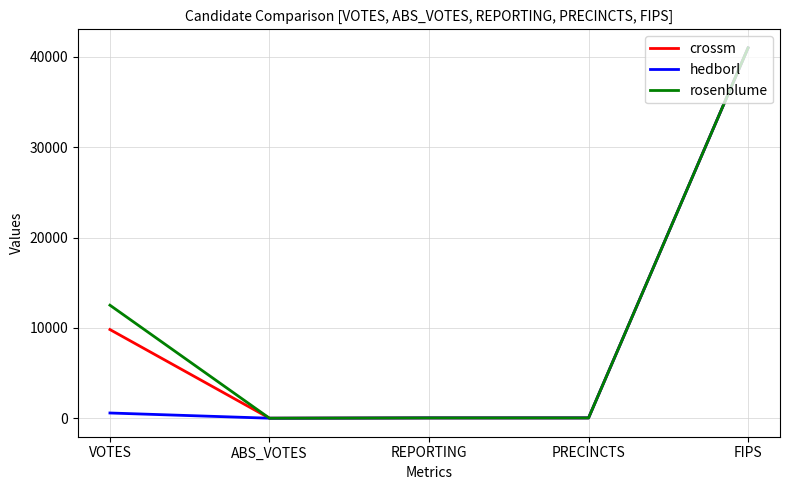

Between VOTES and REPORTING, which series saw the biggest shift?

rosenblume